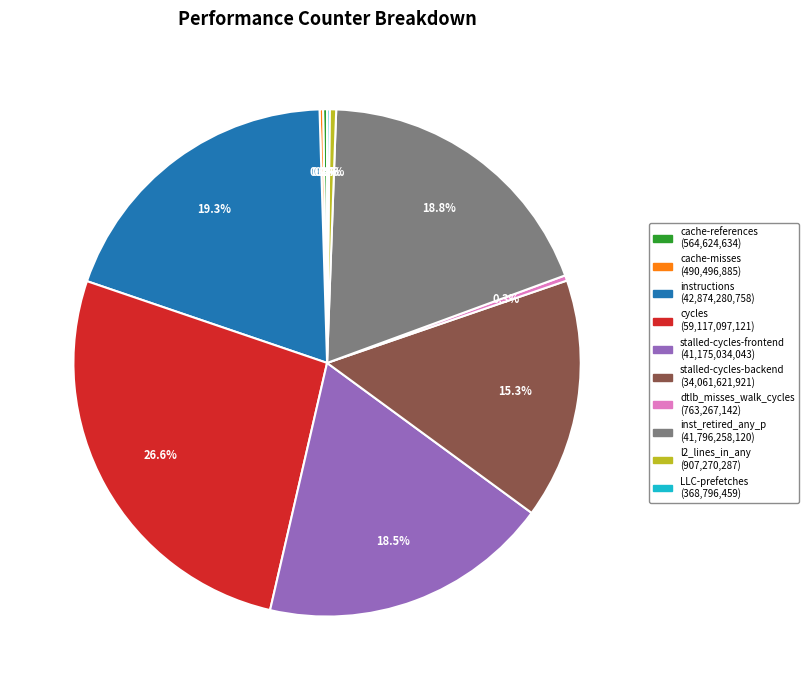

What is the largest slice in the pie chart?

cycles